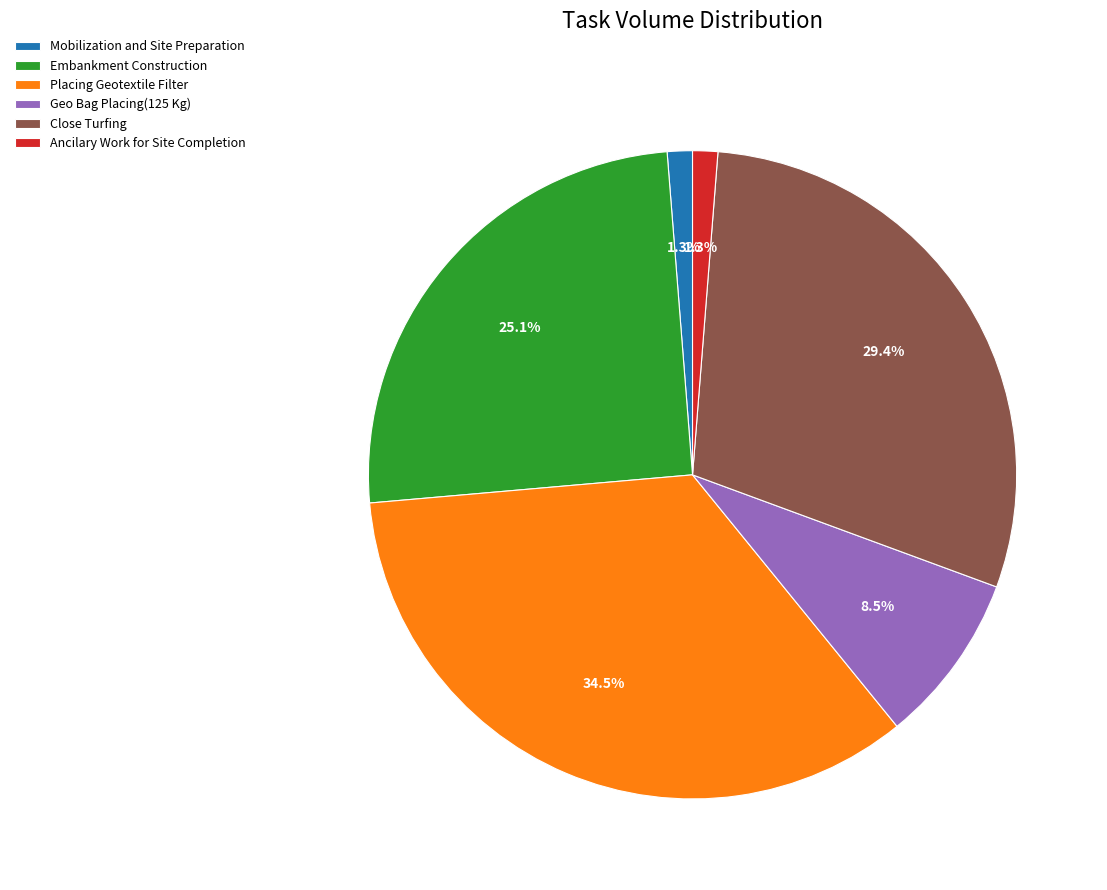

Approximately how many times larger is the value at Placing Geotextile Filter compared to Close Turfing?

1.2